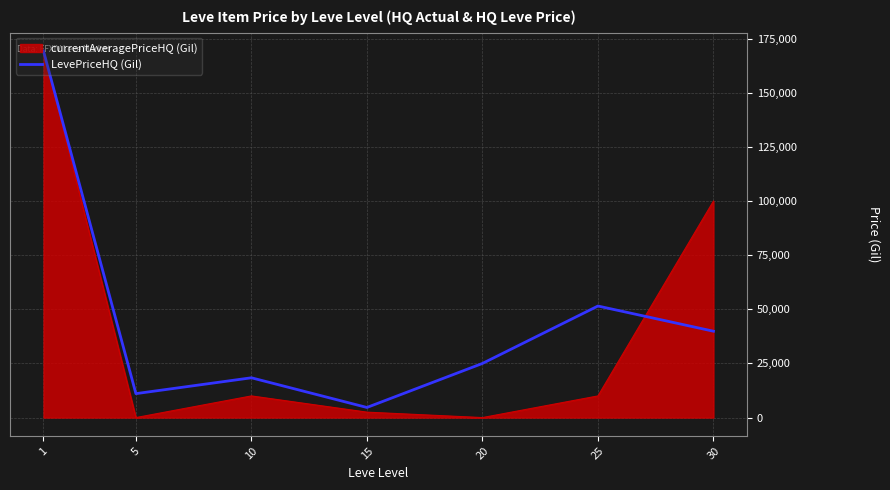

What is the greatest value displayed?

169267.9